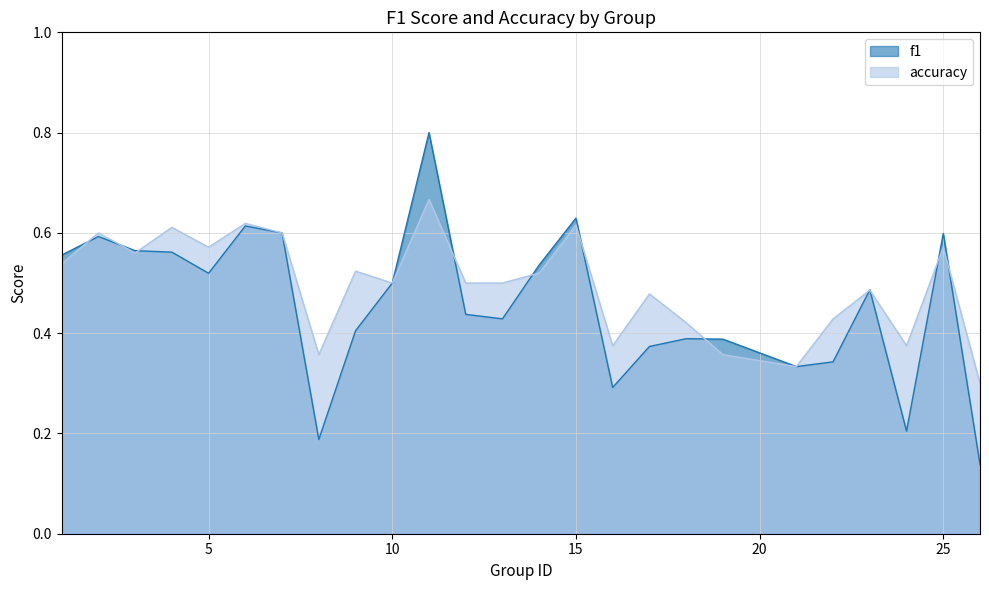

Where do accuracy and f1 first cross each other?

1 and 2